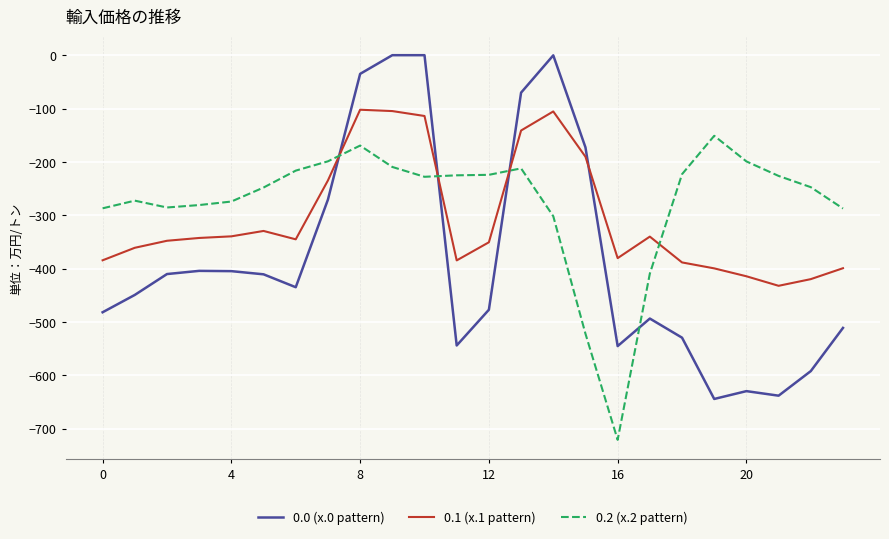

How many lines are shown in the chart?

3